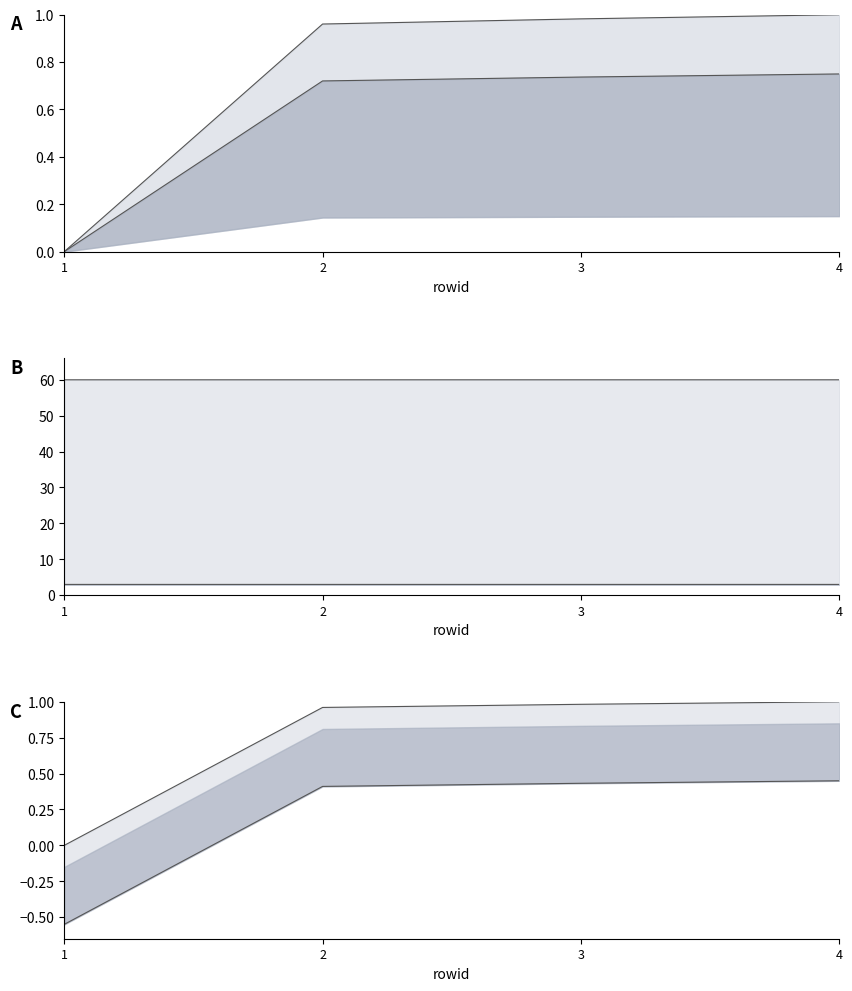

Reading left to right, what are all the values shown in this chart?

New_Loan_Alias upper line: 1=0.0	2=1.0	3=1.0	4=1.0
New_Loan_Alias mid line: 1=0.0	2=0.7	3=0.7	4=0.8
New_Loan_Alias upper: 1=60.0	2=60.0	3=60.0	4=60.0
New_Loan_Alias mid: 1=3.0	2=3.0	3=3.0	4=3.0
New_Loan_Alias top: 1=0.0	2=1.0	3=1.0	4=1.0
New_Loan_Alias bottom: 1=-0.6	2=0.4	3=0.4	4=0.4